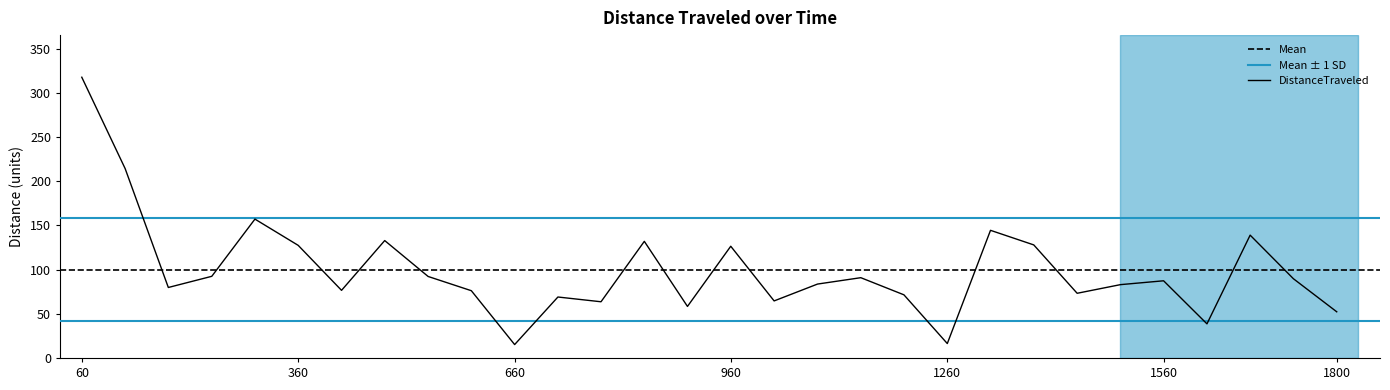

What is the value of the 18th point from the left?

83.7